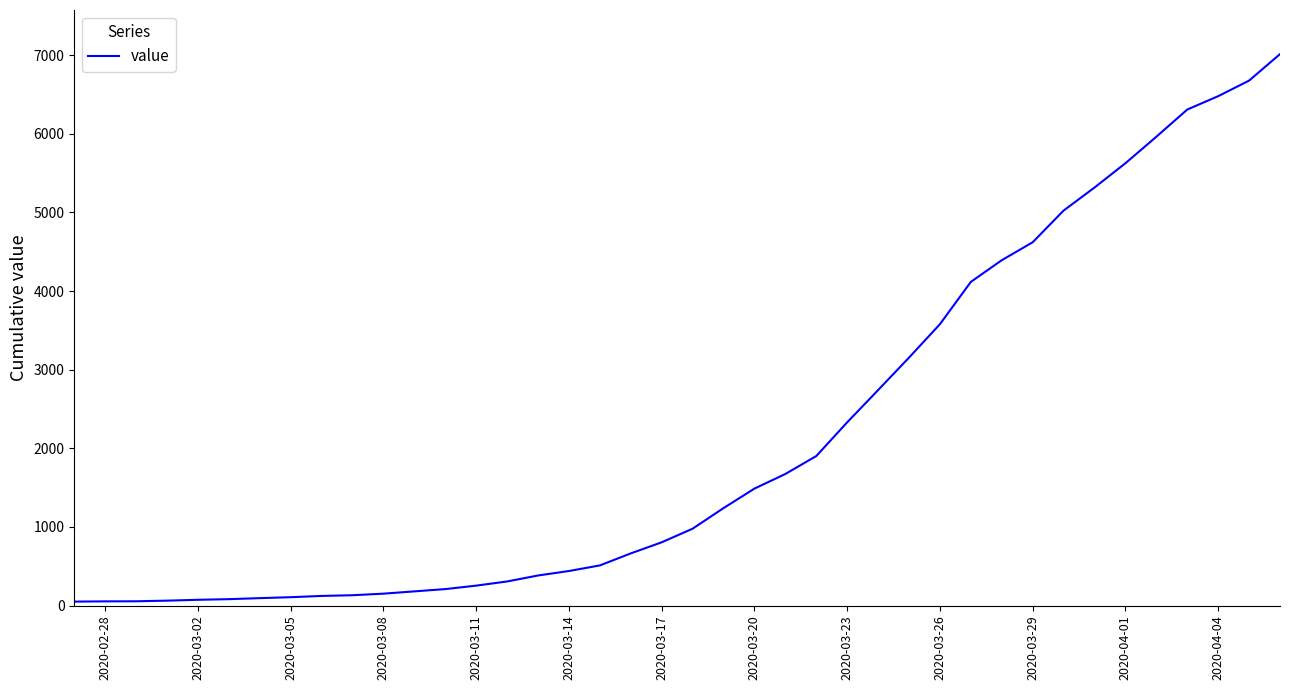

Between 2020-04-04 and 2020-03-23, which is larger?

2020-04-04